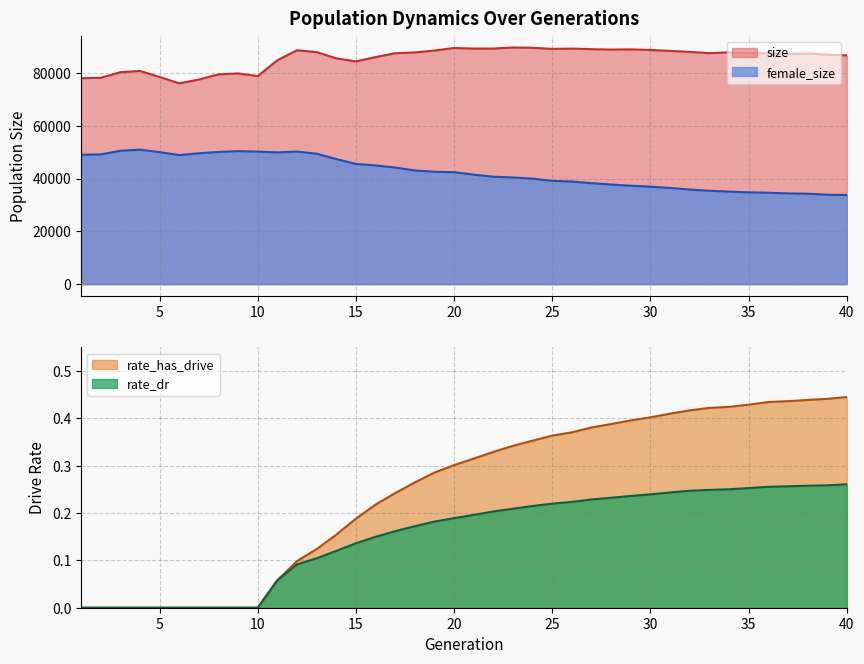

How many lines are shown in the chart?

4